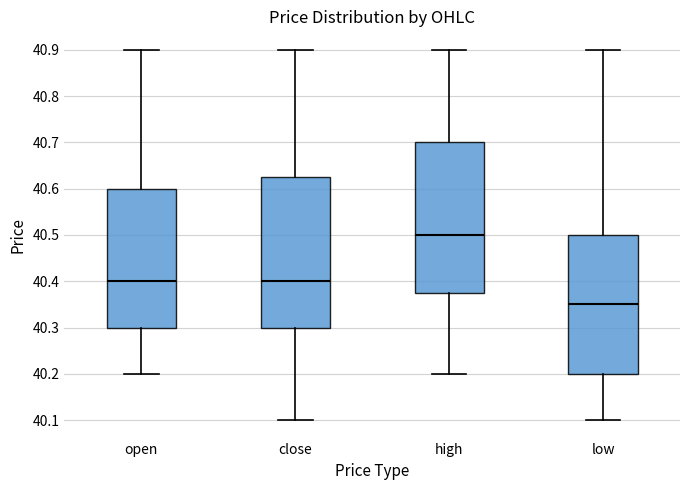

Where does the median line of the box for low sit on the y-axis? The values are not printed on the chart, so give them approximately, as read against the axis.

40.35